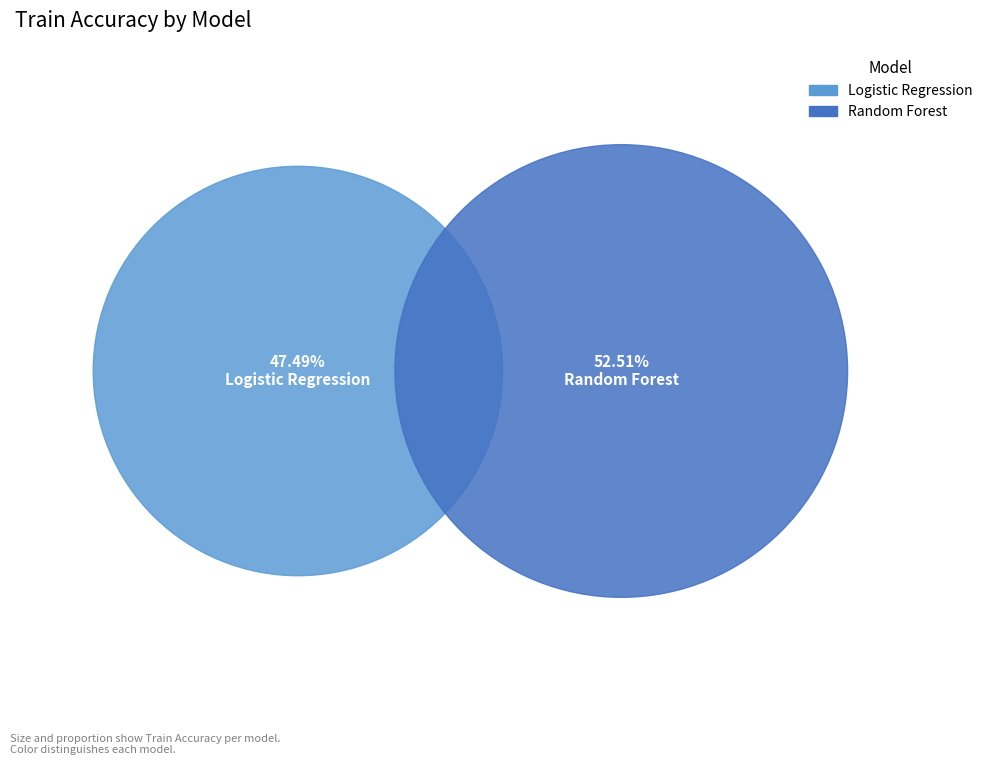

True or false: Logistic Regression accounts for 47% of the total.

True